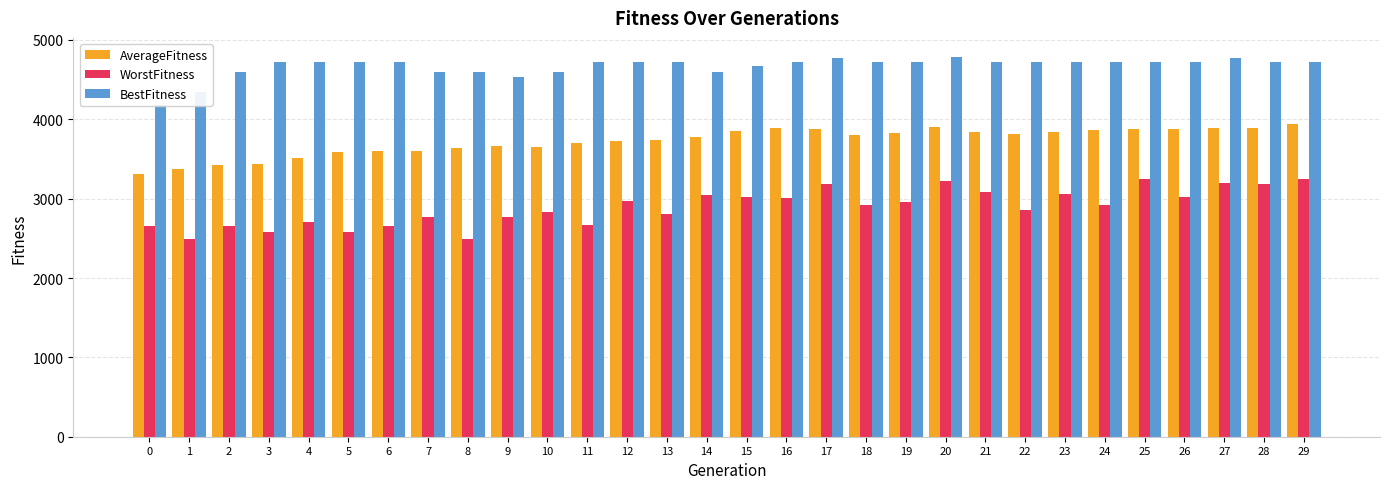

Is the value of BestFitness at 6 greater than the value of AverageFitness at 5?

Yes